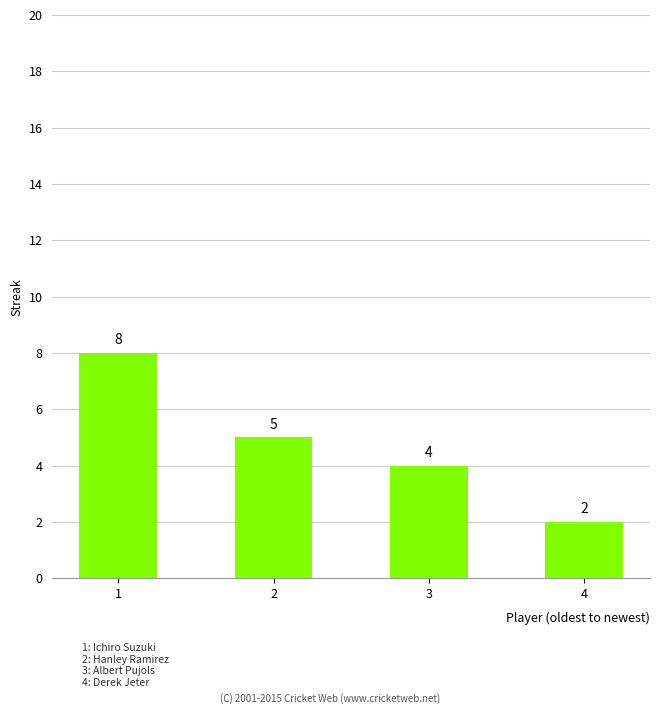

What is the sum of all values?

19